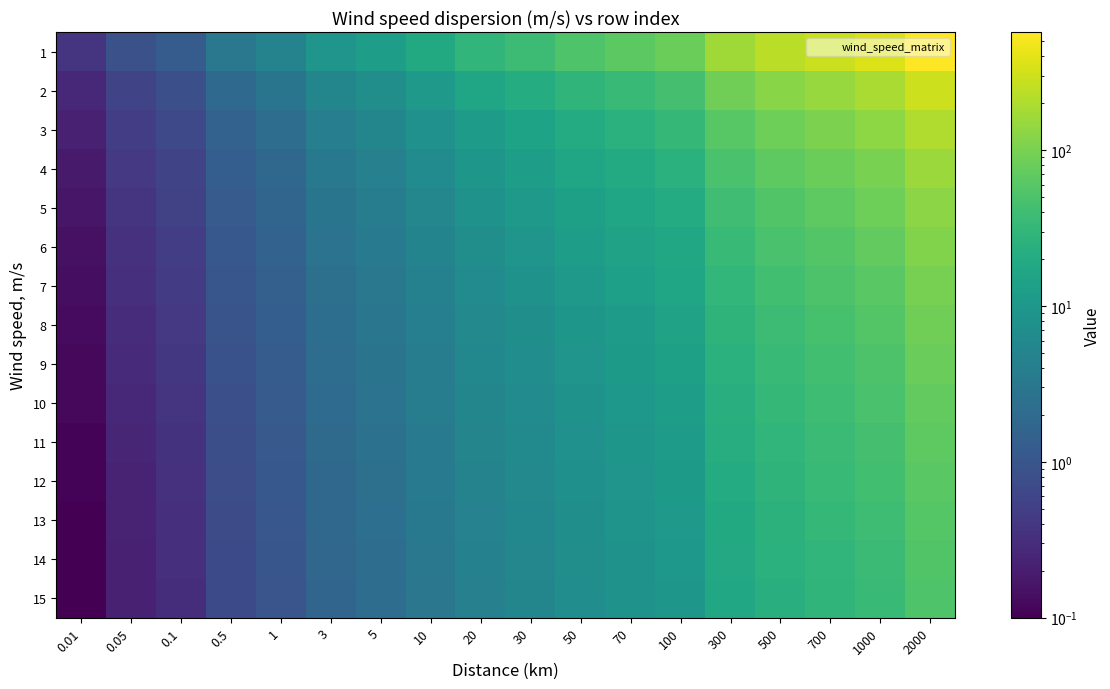

Rank the series by their maximum value, from highest to lowest.

1, 2, 3, 4, 5, 6, 7, 8, 9, 10, 11, 12, 13, 14, 15